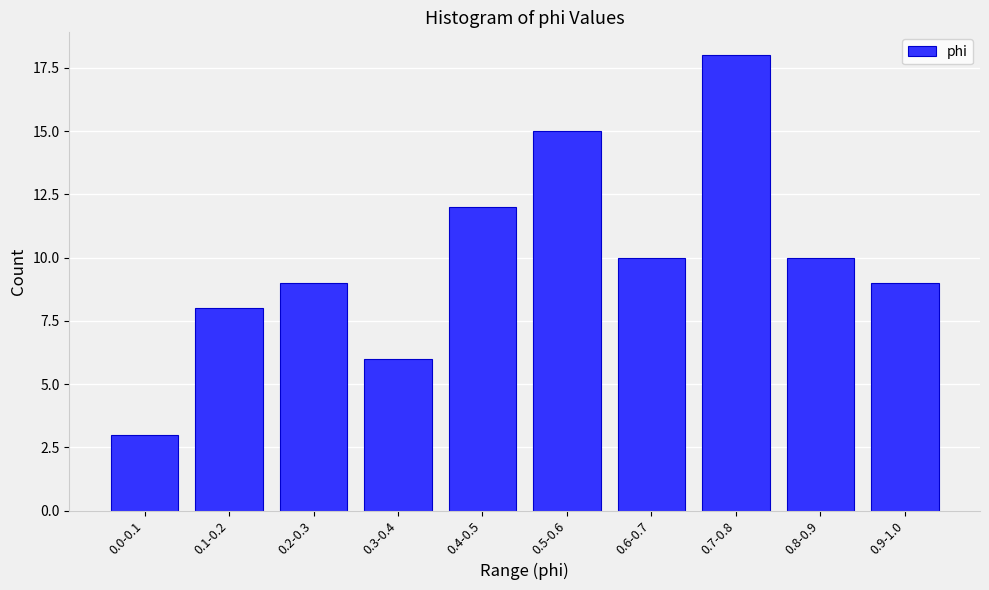

Reading left to right, list all the values displayed in this chart.

0.0-0.1=3	0.1-0.2=8	0.2-0.3=9	0.3-0.4=6	0.4-0.5=12	0.5-0.6=15	0.6-0.7=10	0.7-0.8=18	0.8-0.9=10	0.9-1.0=9